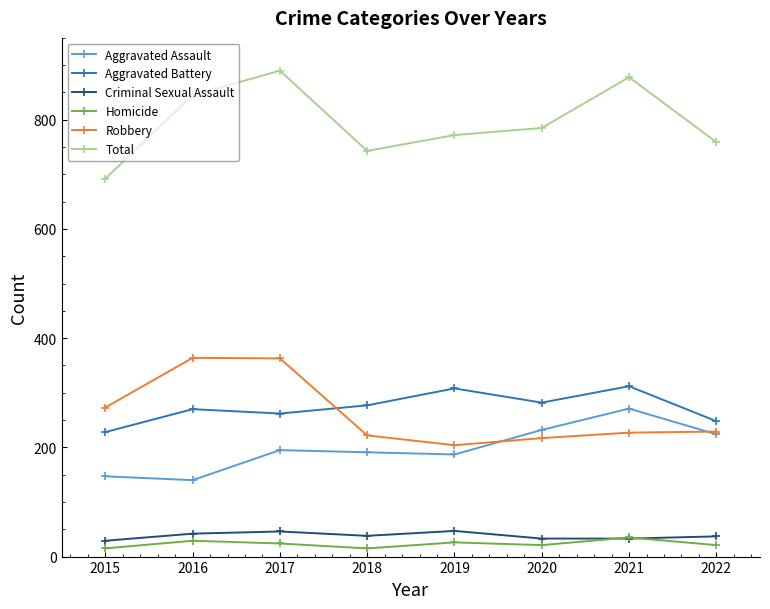

The value of Robbery at 2016 is 79. True or false?

False